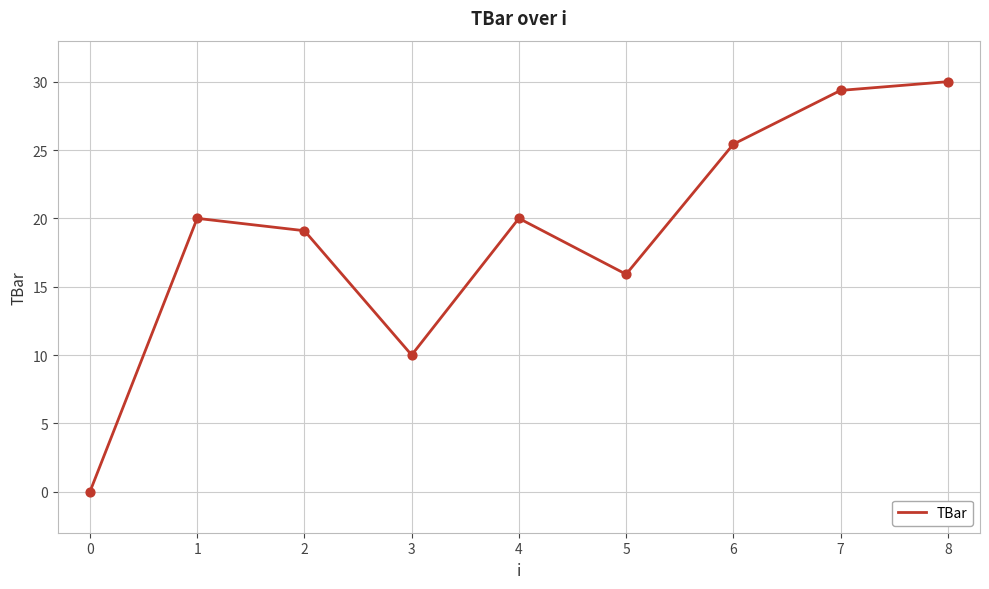

What is the change in value from 1 to 7?

+9.4